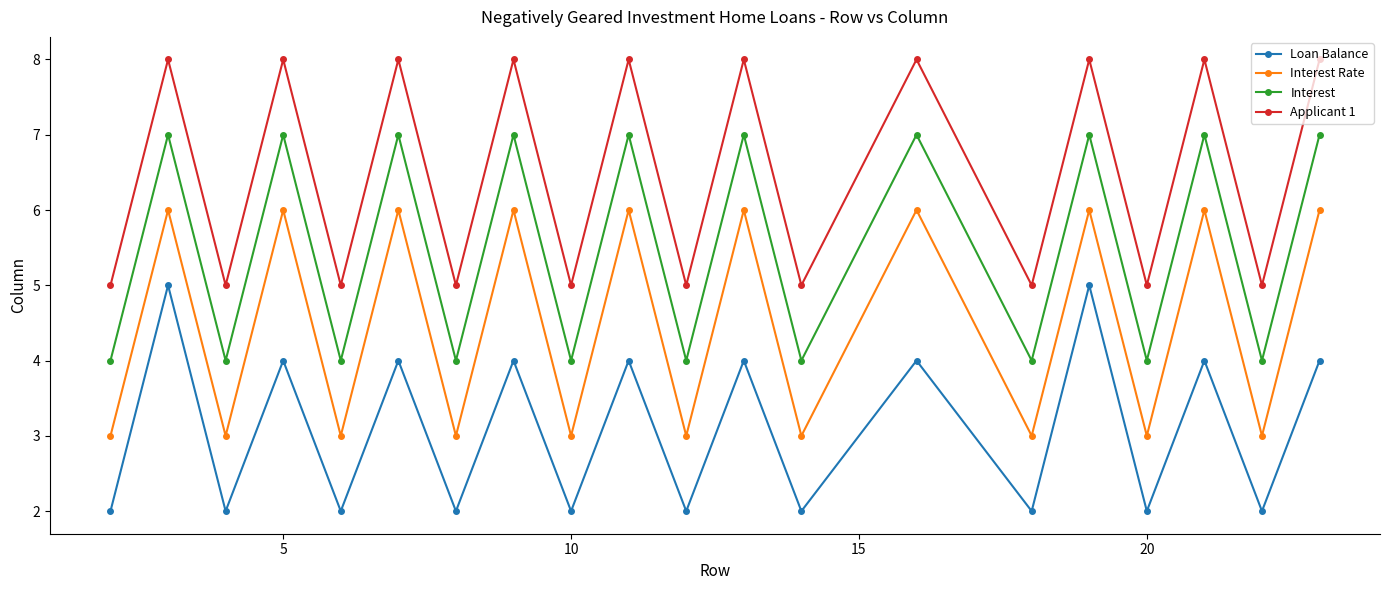

What is the value of the Applicant 1 point at the 9th from the left?

5